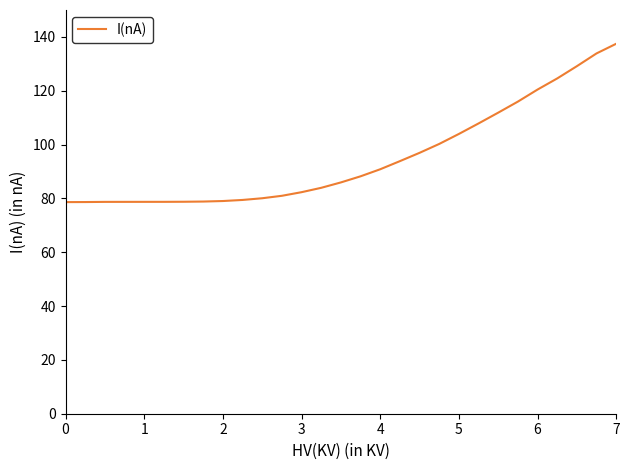

What is the difference between the maximum and minimum values?

58.8